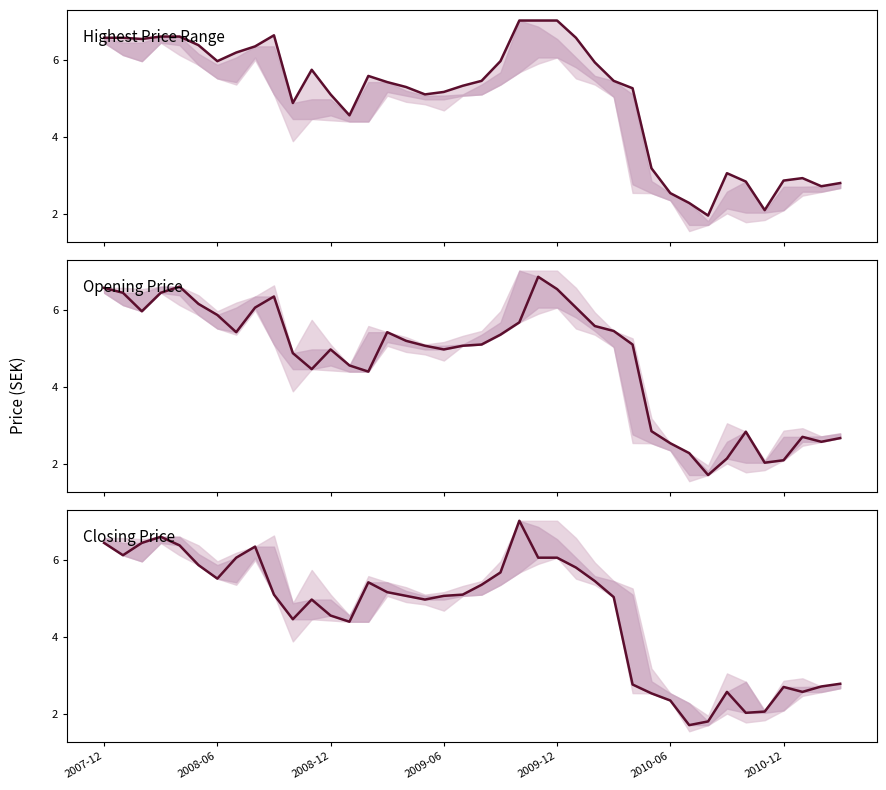

True or false: Highest Price Range and Opening Price intersect in this chart.

False